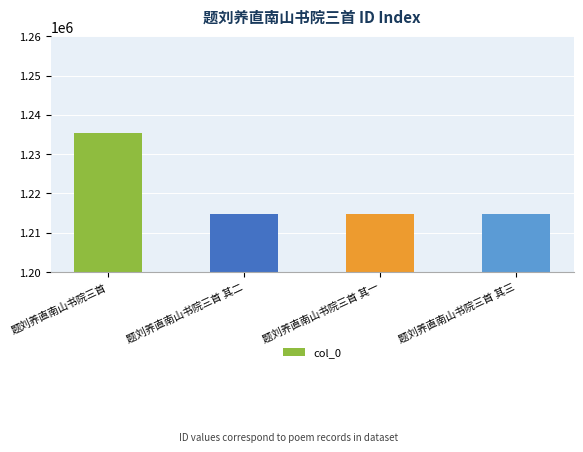

How many values are below 1214832?

2